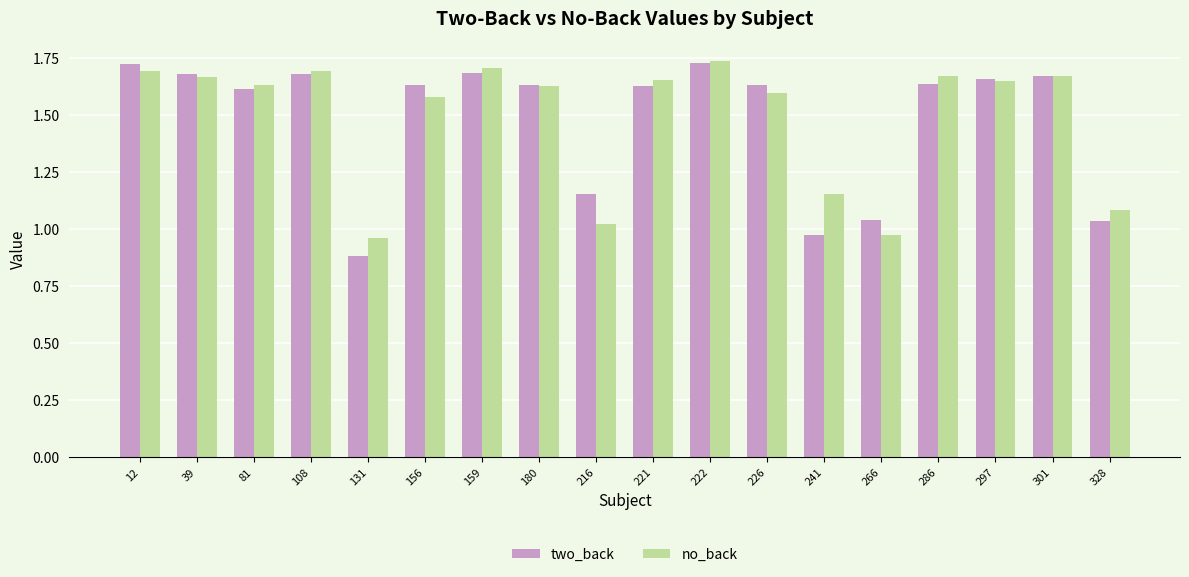

At which label does two_back reach its minimum?

131